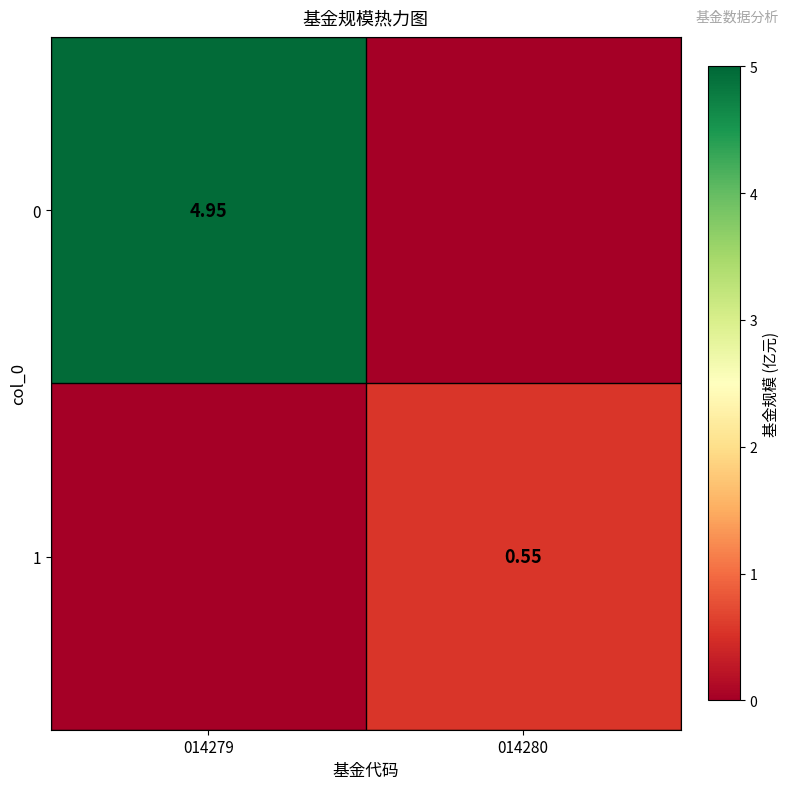

Is the value of 0 at 014279 greater than the value of 1 at 014280?

Yes